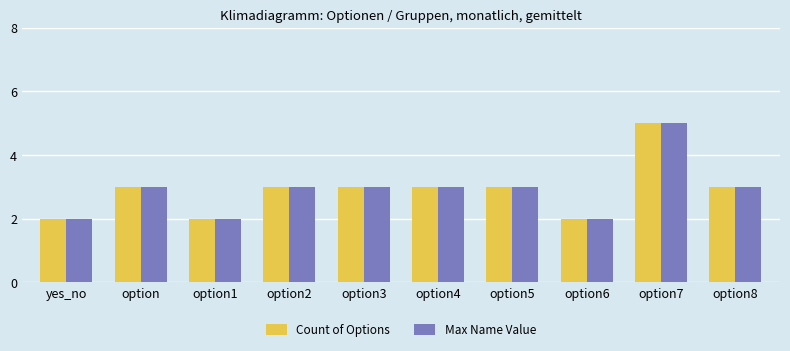

Which category has the highest value across all series?

option7